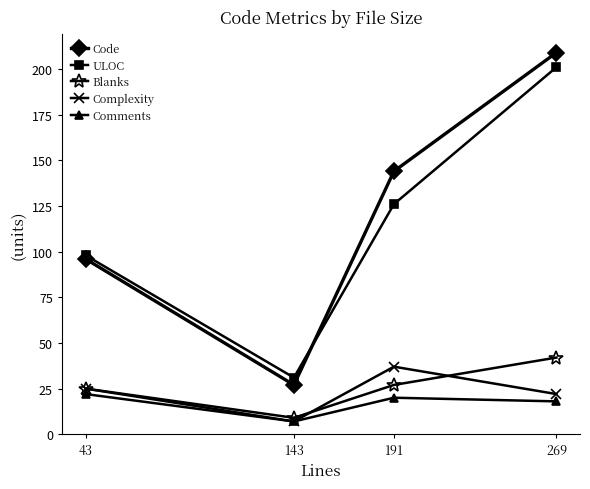

At how many categories does at least one series exceed 19?

4